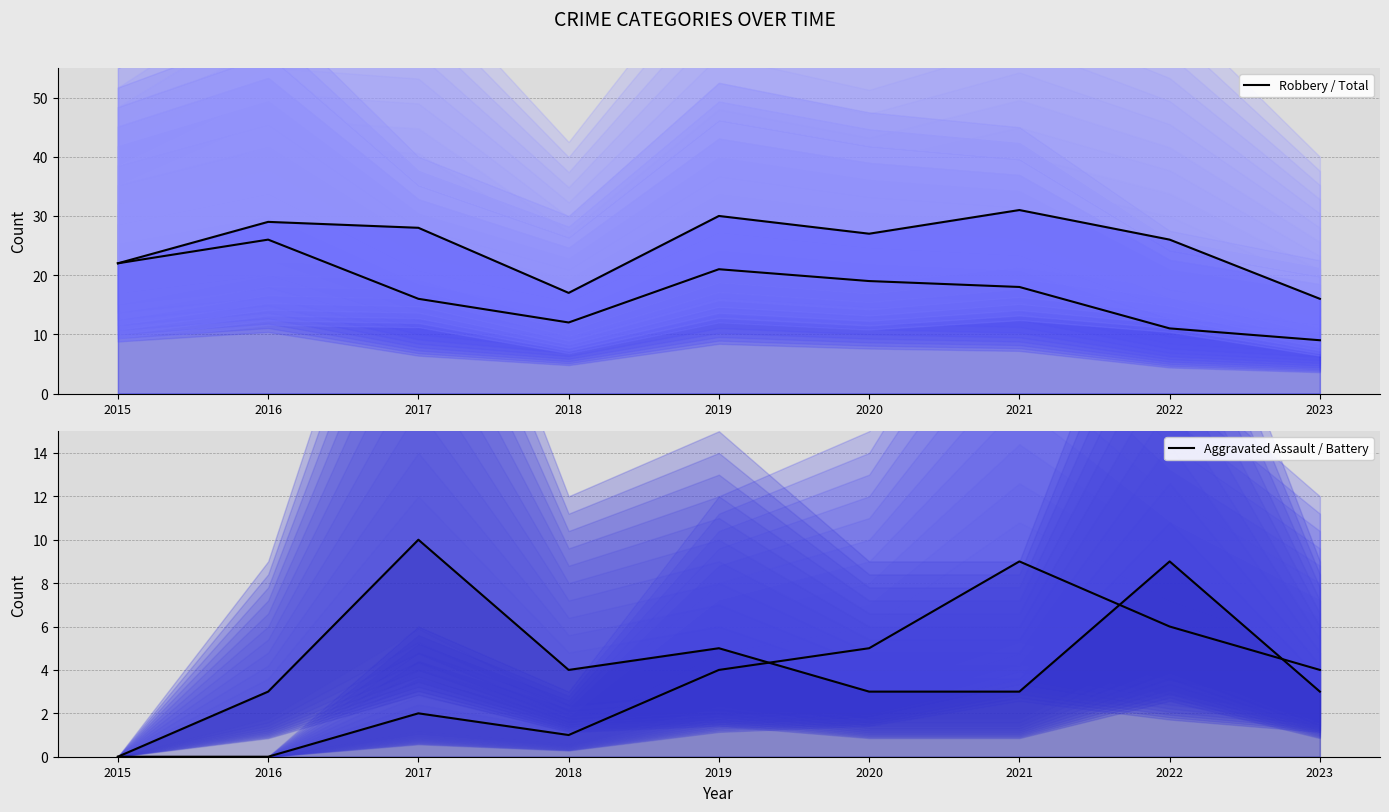

True or false: Aggravated Assault (line) has a value of 4 at 2023.

True